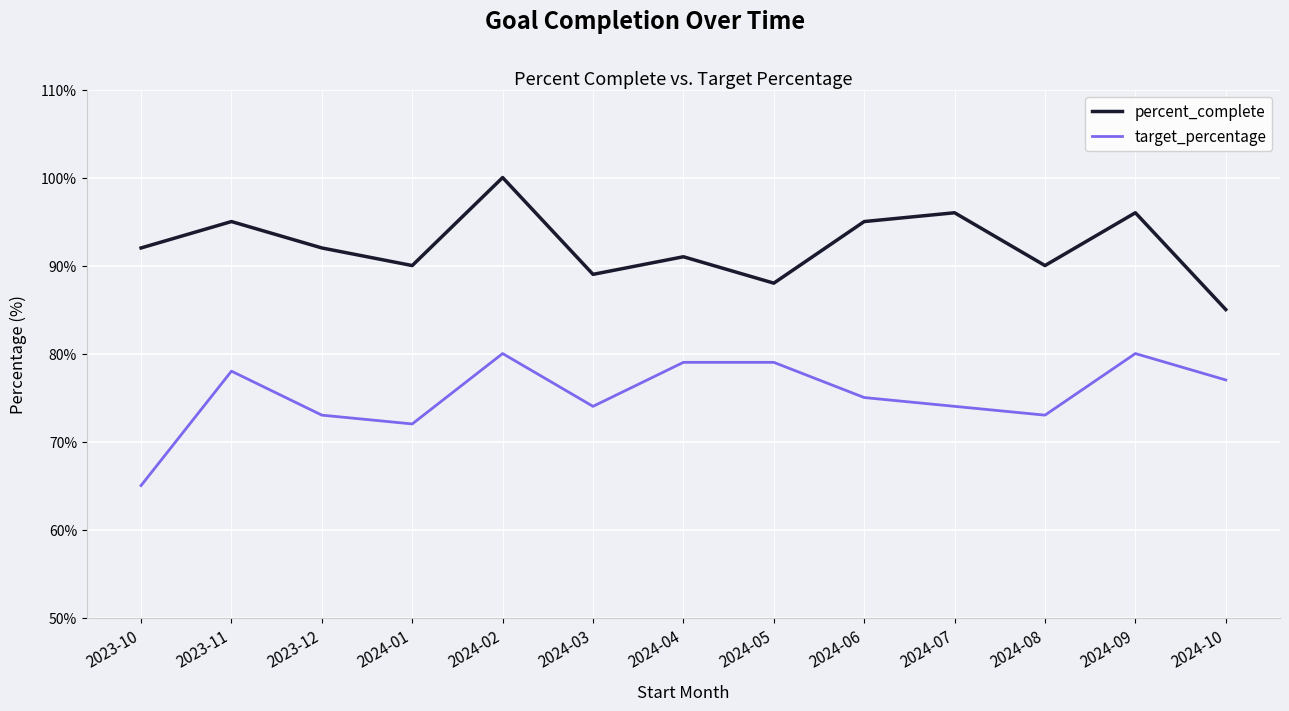

True or false: percent_complete has a value of 89 at 2024-03.

True